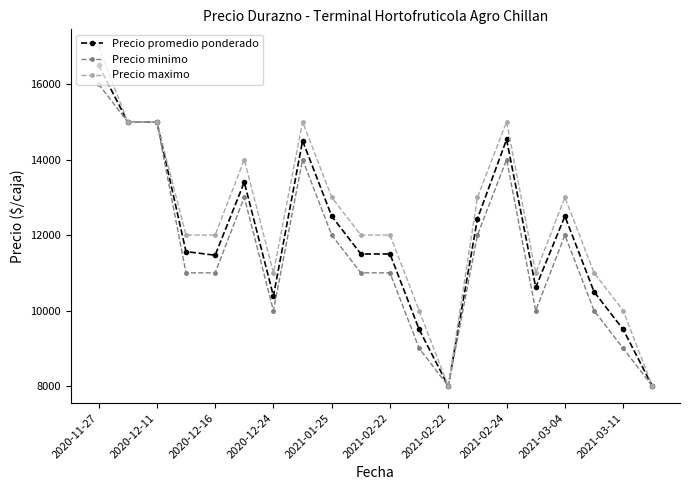

How many distinct data groups are displayed?

3